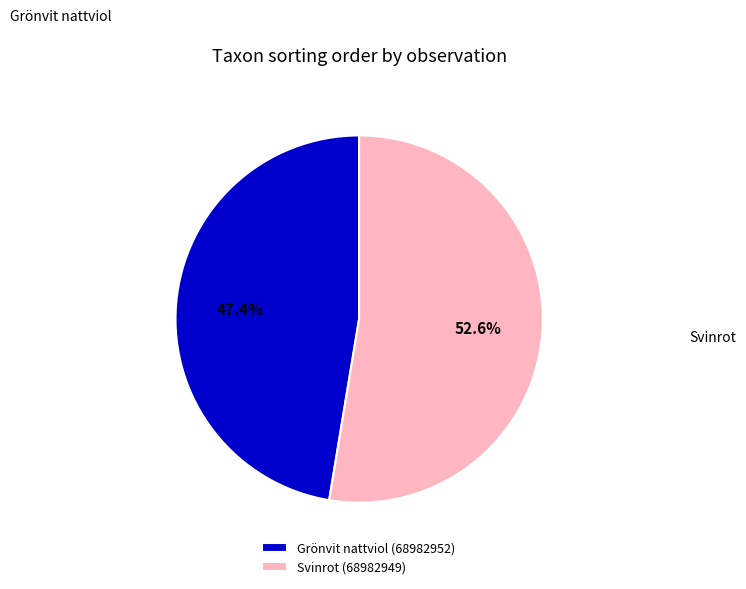

Approximately how many times larger is the value at Svinrot (68982949) compared to Grönvit nattviol (68982952)?

1.1